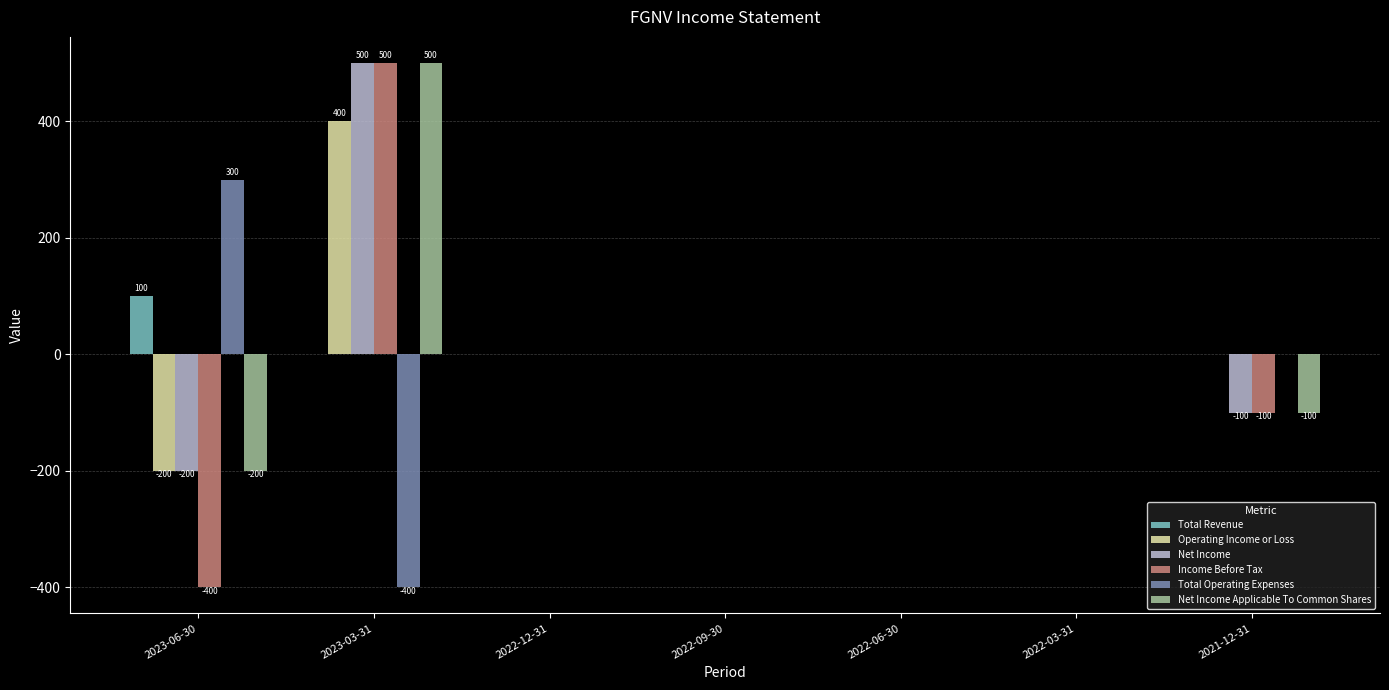

True or false: Total Operating Expenses has a value of -211 at 2022-12-31.

False